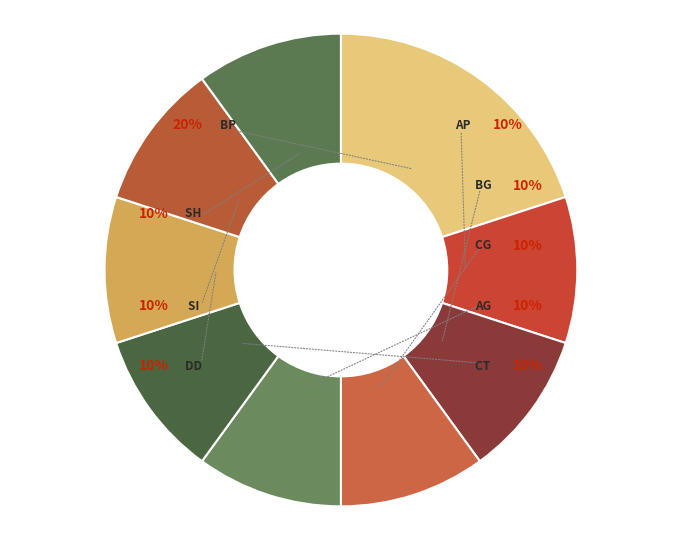

Count the number of slices in the pie.

9